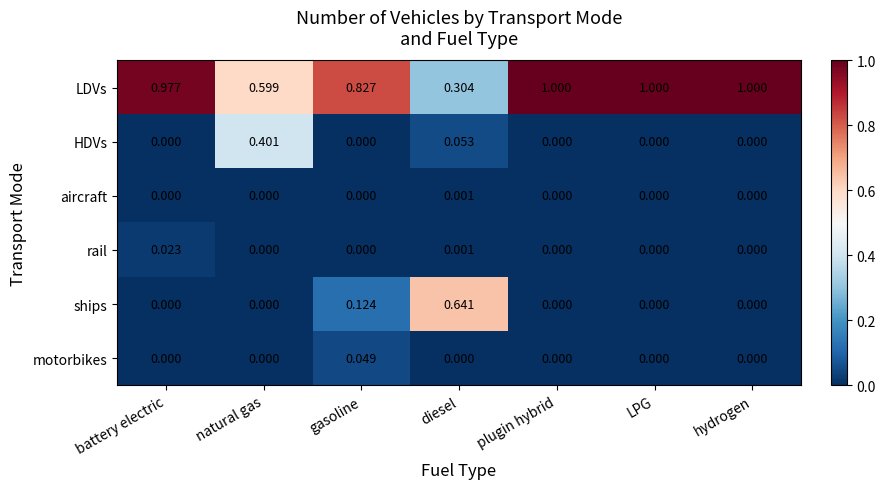

At which label is LDVs closest to 0?

diesel